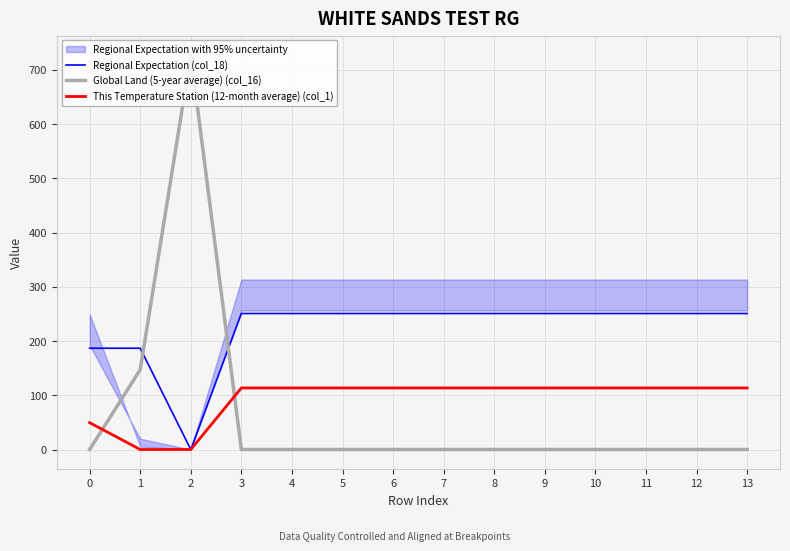

Is the value of Regional Expectation (col_18) at 9 greater than the value of This Temperature Station (12-month average) (col_1) at 1?

Yes